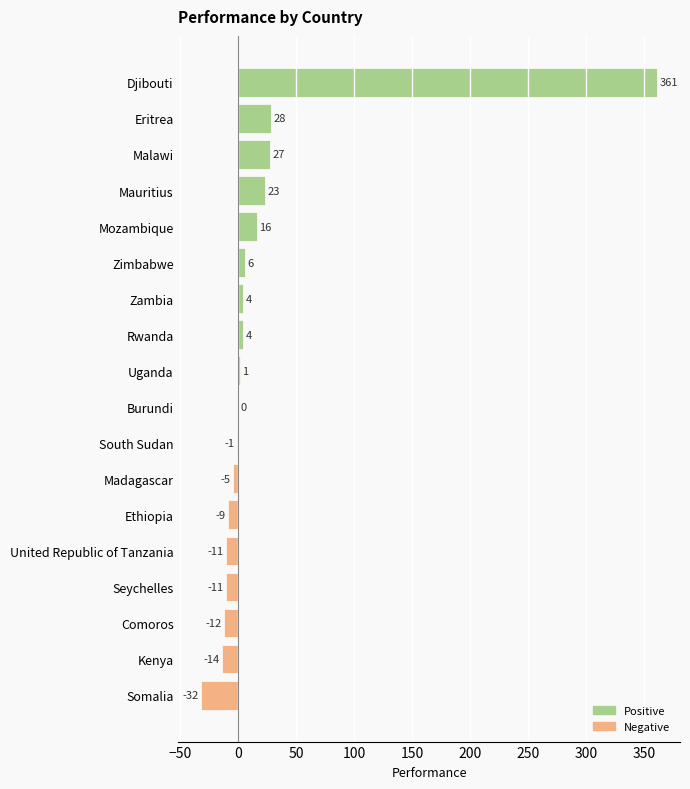

Count the number of data series in this chart.

1